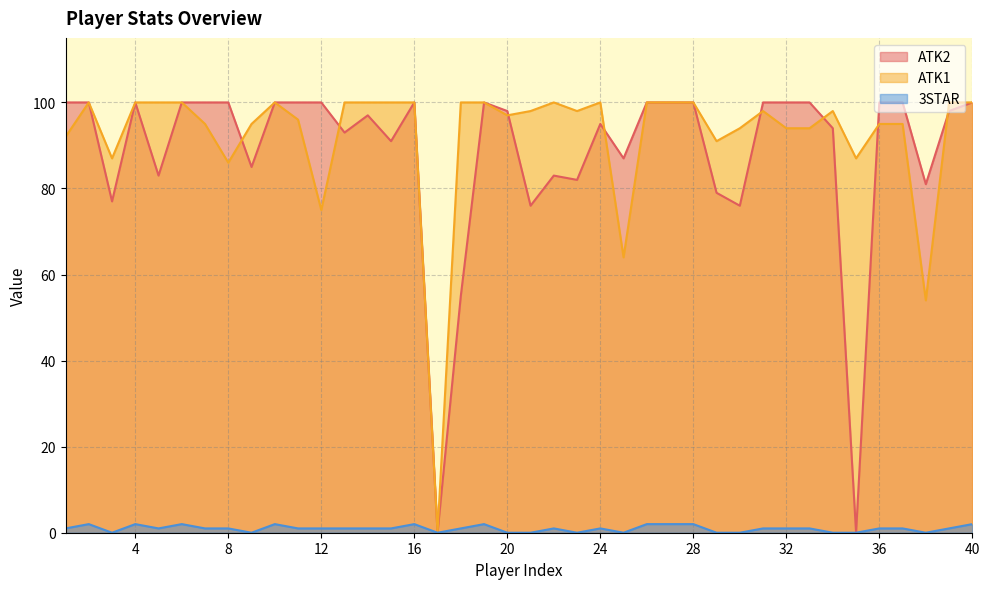

How many lines are shown in the chart?

3